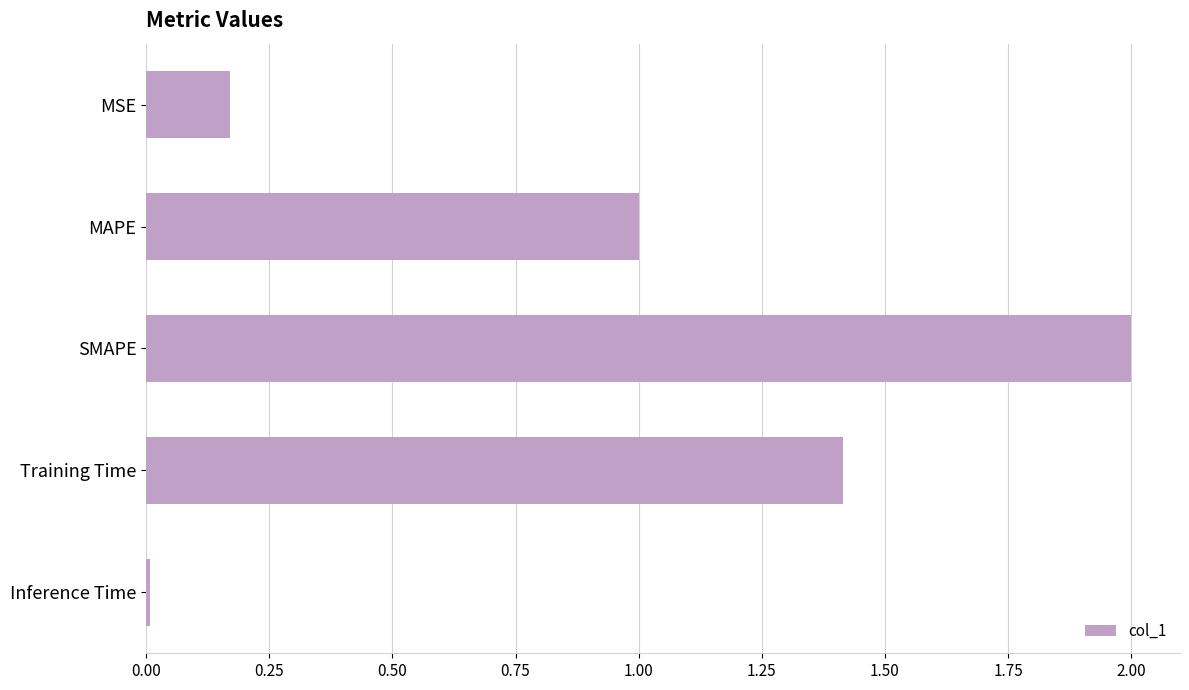

Rank the categories by value from lowest to highest.

Inference Time, MSE, MAPE, Training Time, SMAPE